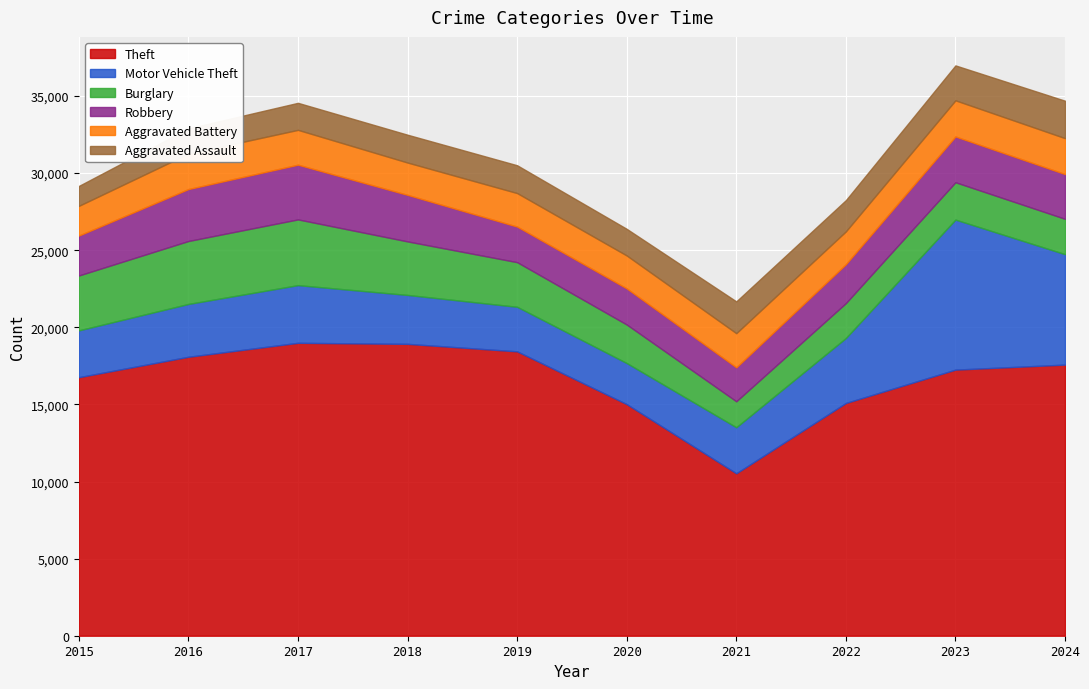

Where do Robbery and Aggravated Battery first cross each other?

2020 and 2021